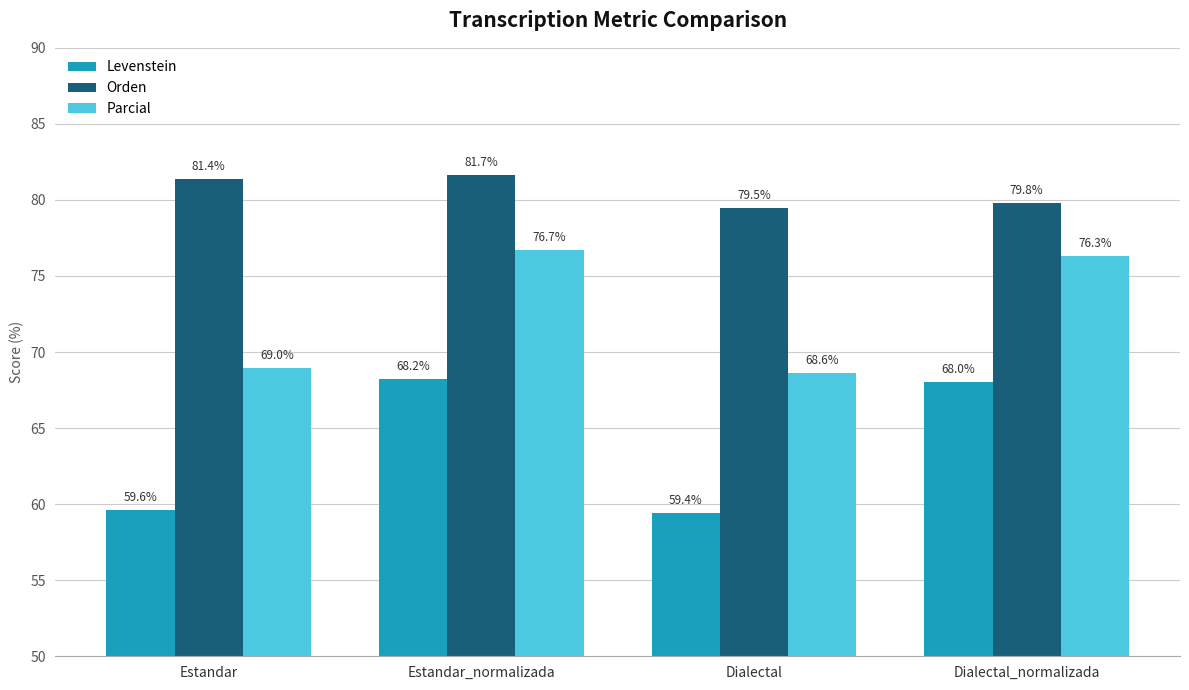

Reading left to right, extract all data points from this chart.

Levenstein: Estandar=59.6	Estandar_normalizada=68.2	Dialectal=59.4	Dialectal_normalizada=68.0
Orden: Estandar=81.4	Estandar_normalizada=81.7	Dialectal=79.5	Dialectal_normalizada=79.8
Parcial: Estandar=69.0	Estandar_normalizada=76.7	Dialectal=68.6	Dialectal_normalizada=76.3